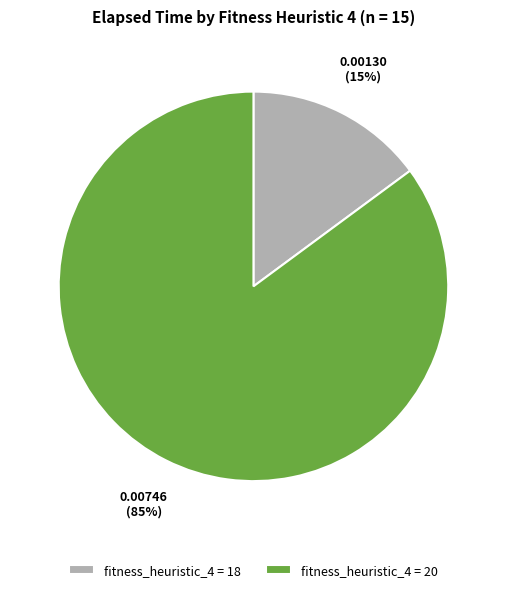

Combined, do fitness_heuristic_4 = 18 and fitness_heuristic_4 = 20 account for over 50%?

Yes